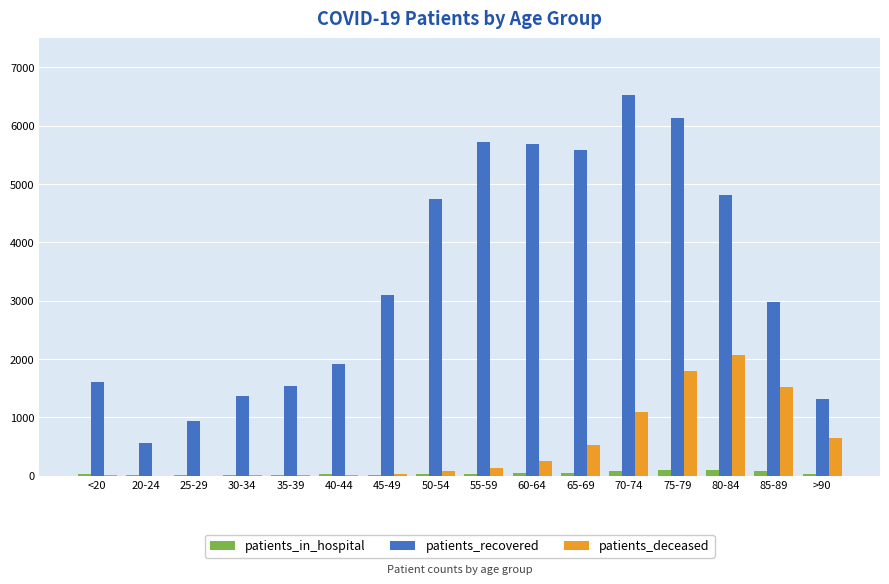

The value of patients_deceased at 70-74 is 1101. True or false?

True